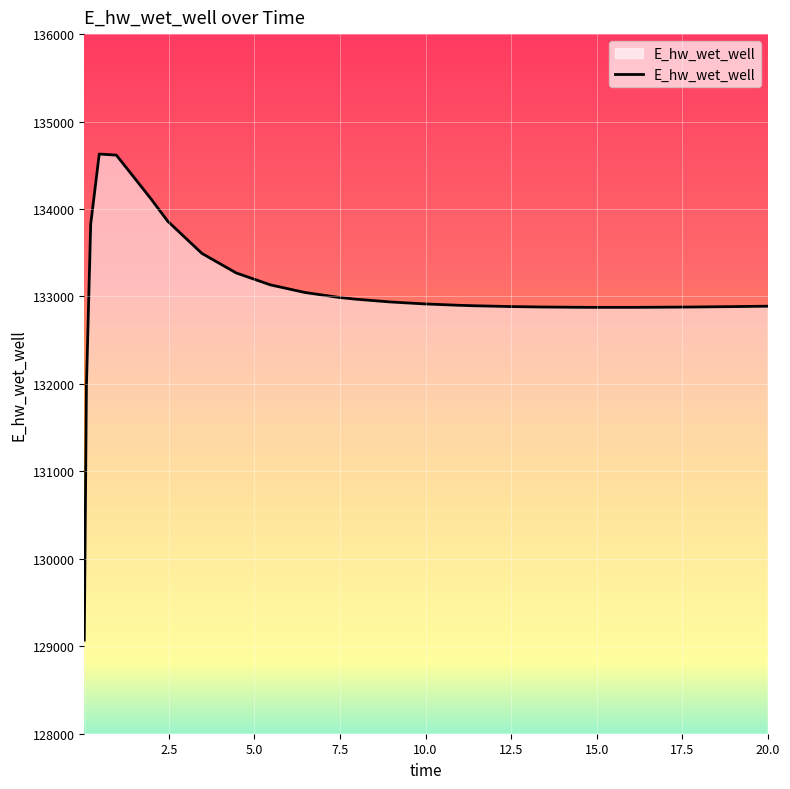

What is the difference between the maximum and minimum values?

5558.3